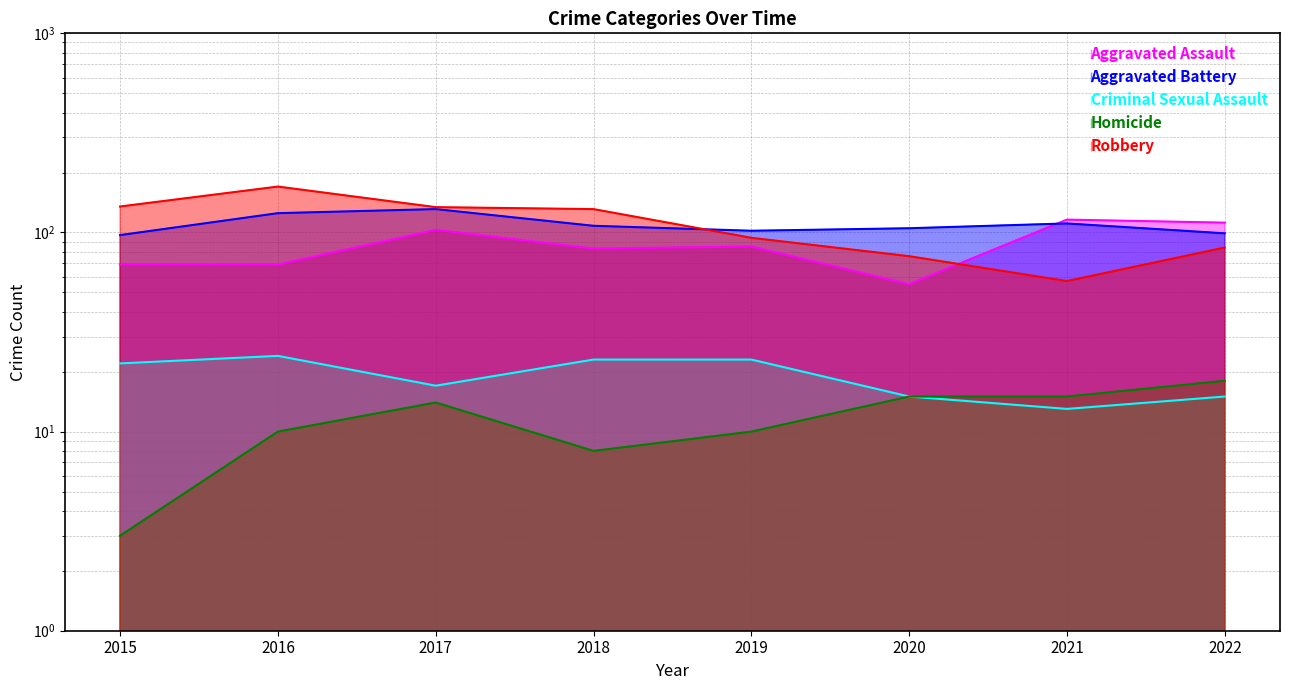

Which category has the highest value in the Robbery series?

2016